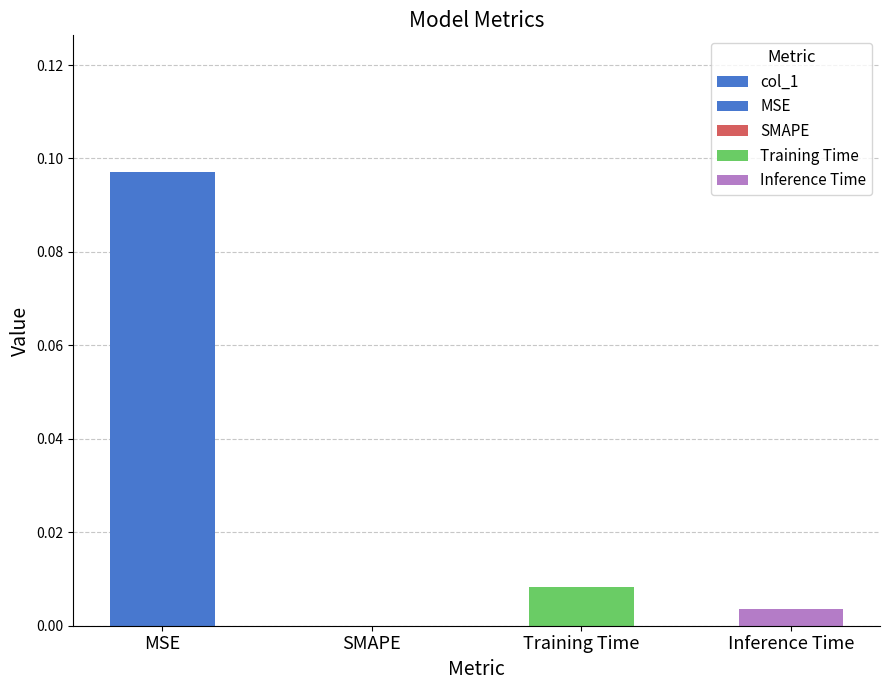

What position from the right is MSE?

4